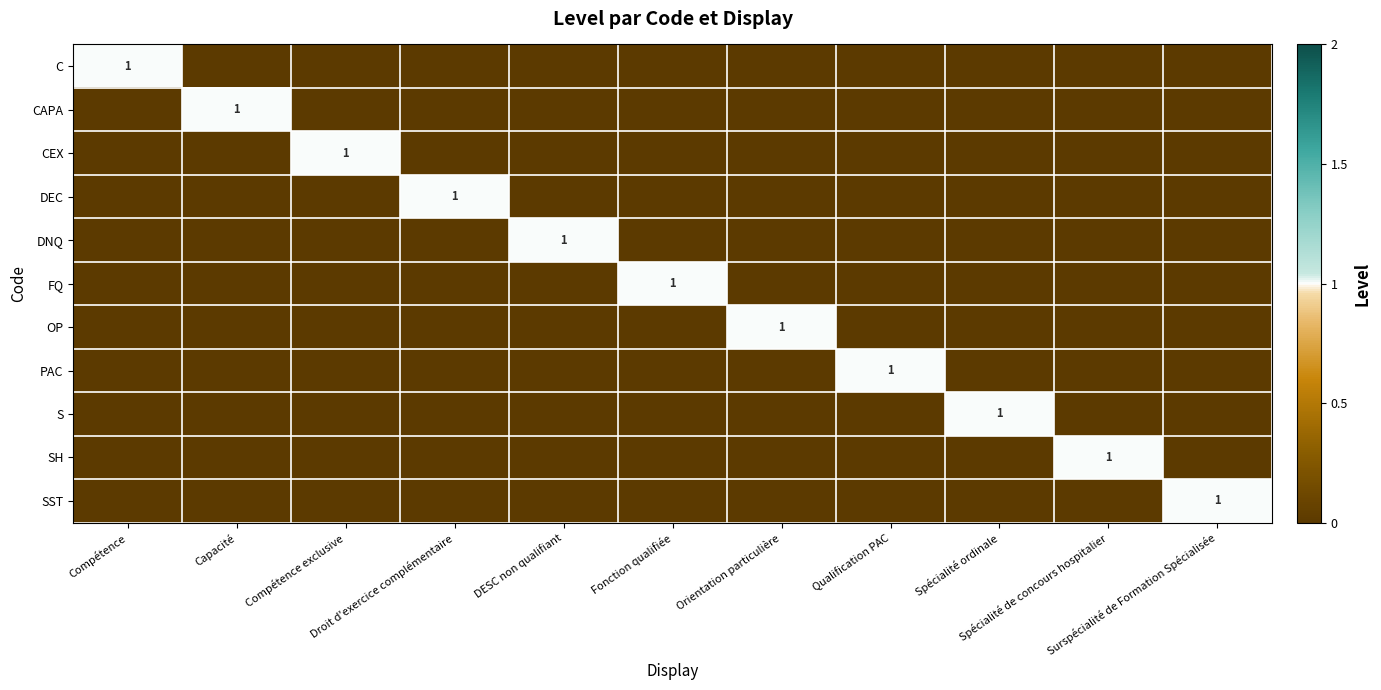

The value of SST at Spécialité de concours hospitalier is 0. True or false?

True